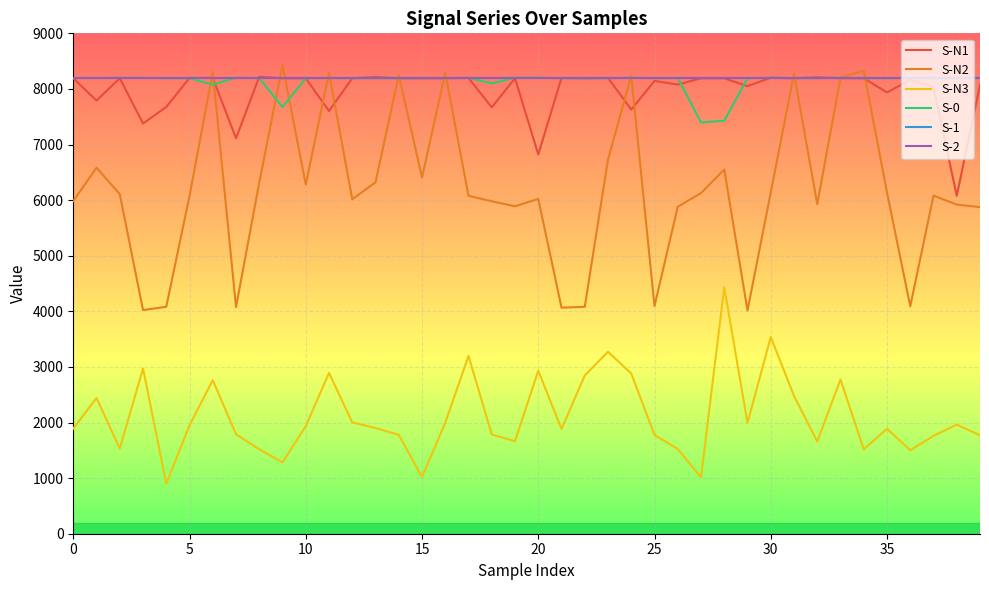

Is this an area chart (filled region under the line)?

No